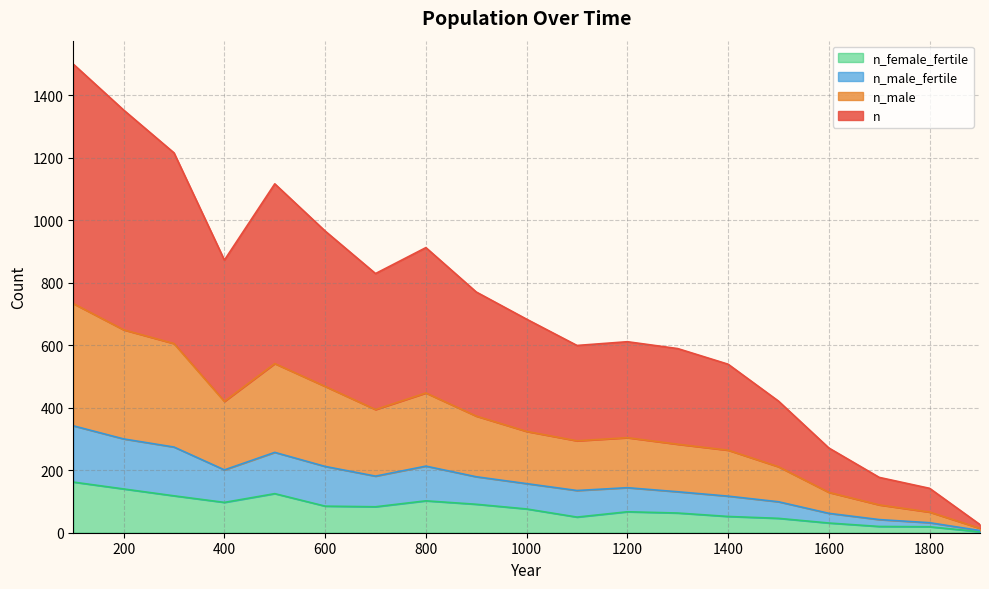

At how many categories does at least one series exceed 16?

19